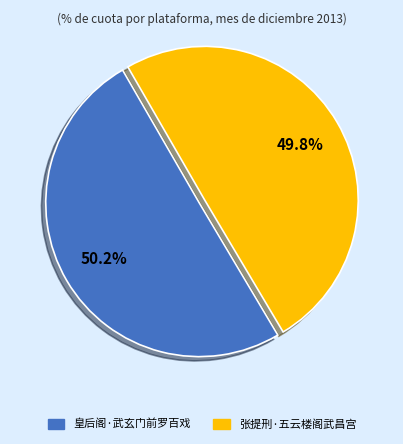

Is there any slice that represents more than half of the pie?

Yes